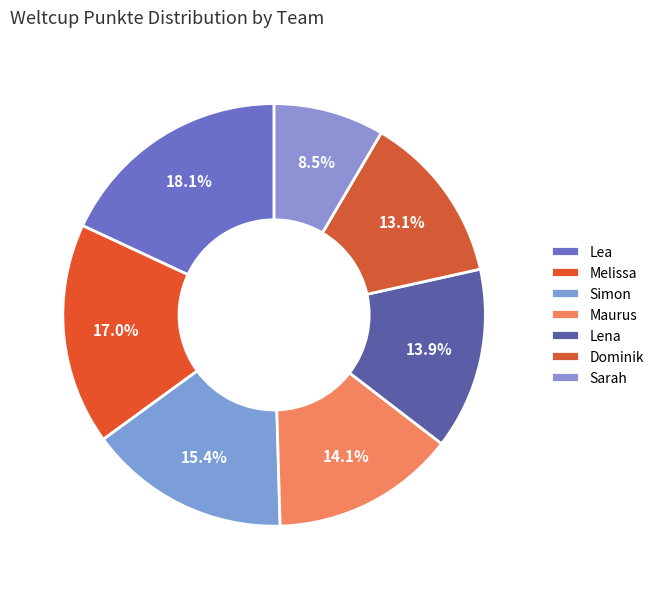

Rank the categories by value from highest to lowest.

Lea, Melissa, Simon, Maurus, Lena, Dominik, Sarah